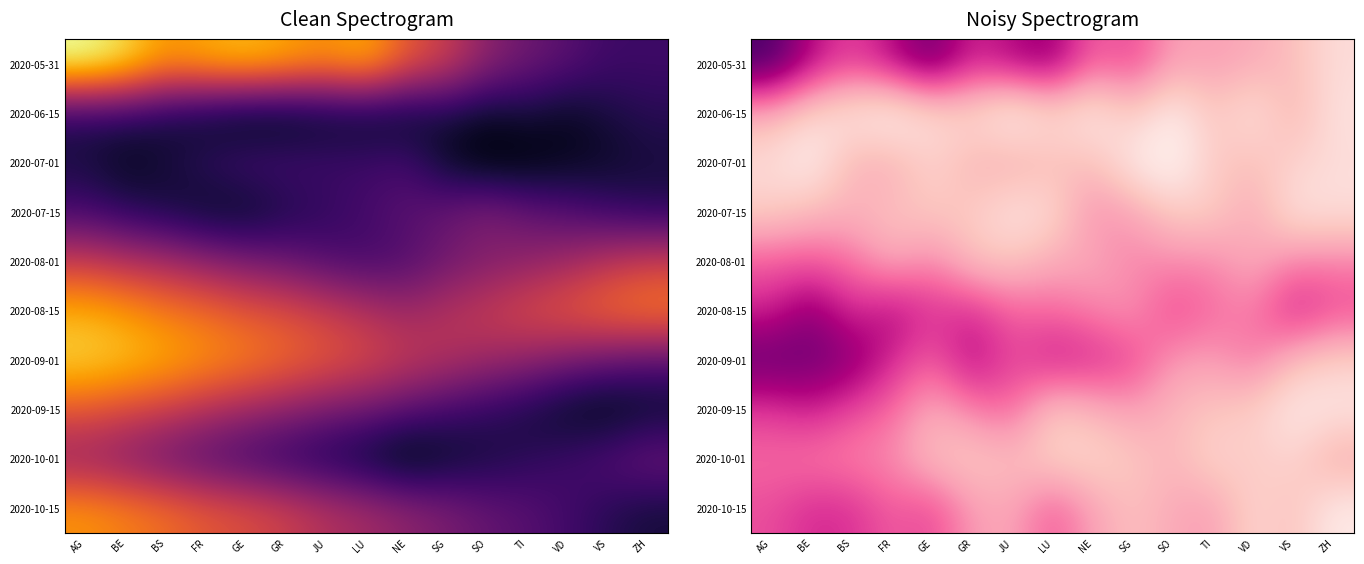

At how many categories does at least one series exceed 37?

1